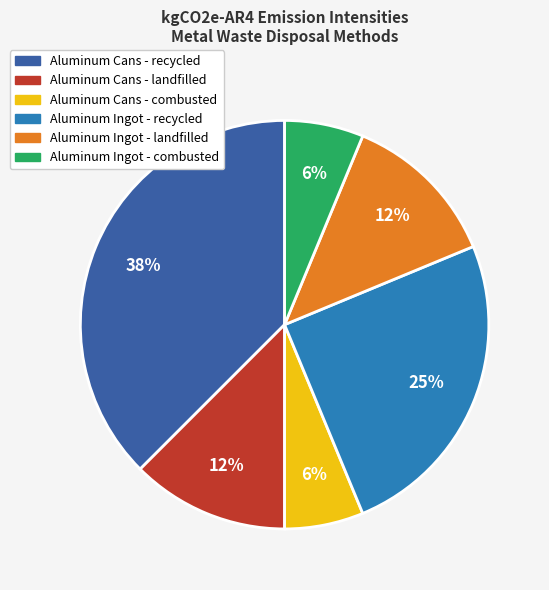

Is there any slice that represents more than half of the pie?

No